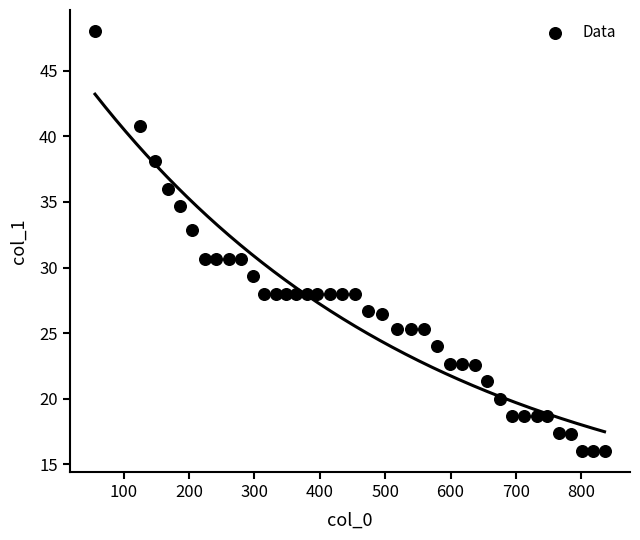

What is the range of X values (max minus min)?

779.1